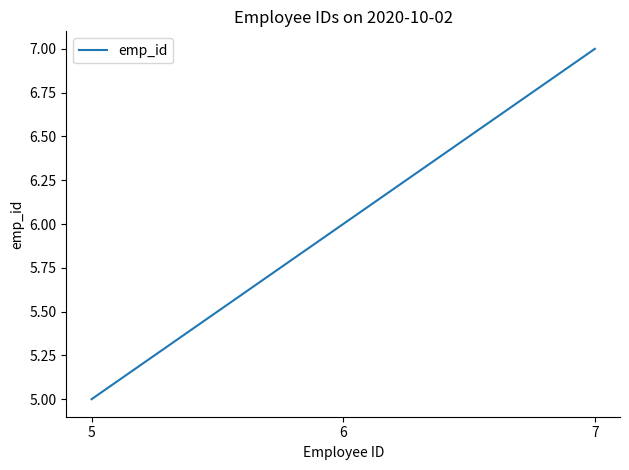

Which category has the lowest value across all series?

5